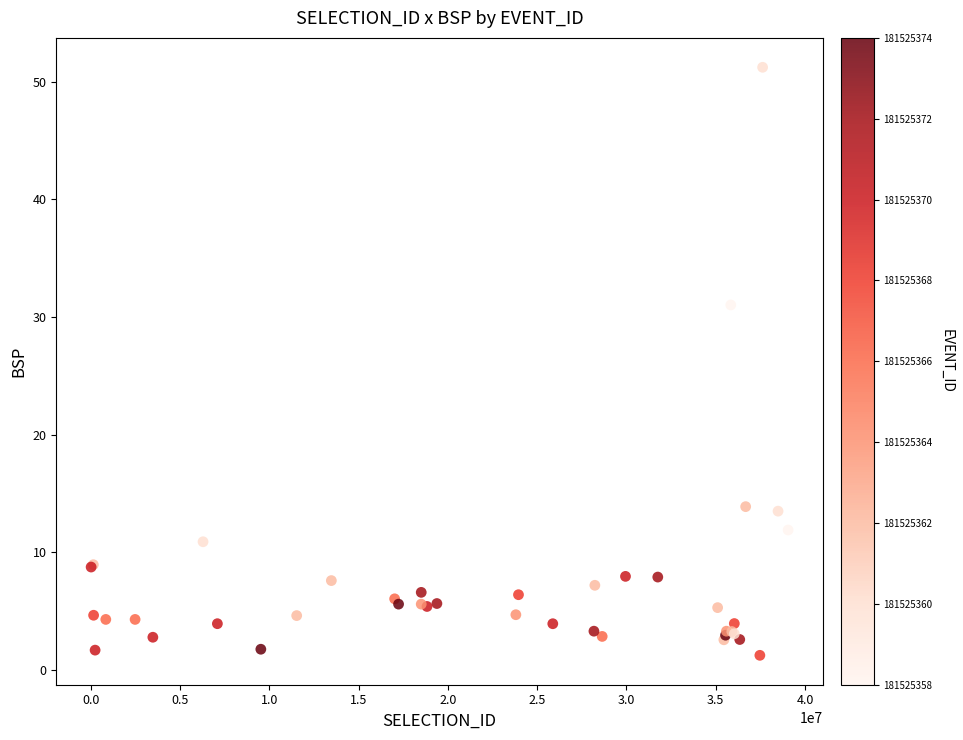

What Y value in the scatter plot is closest to 26?

31.0